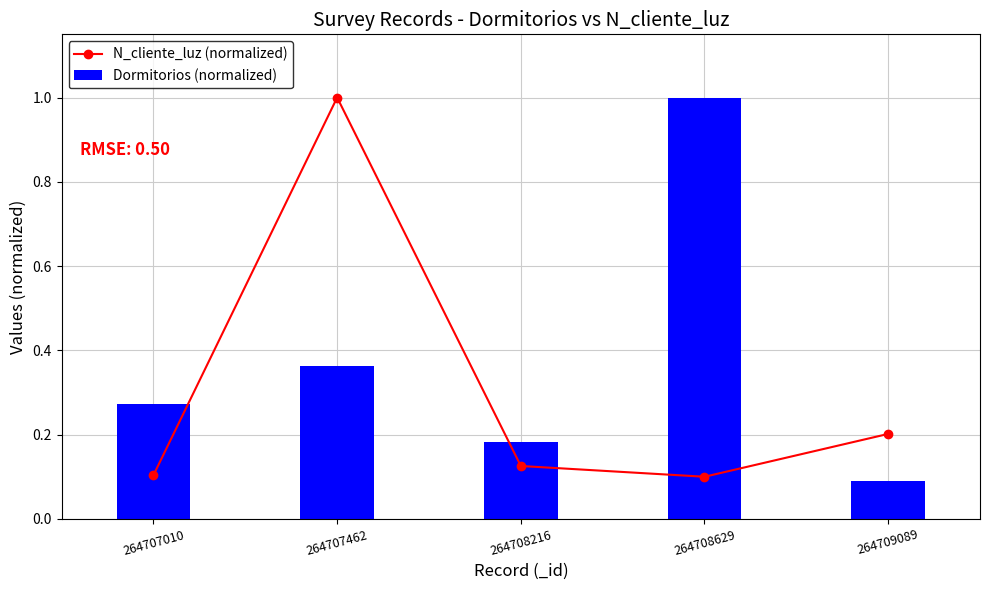

At how many categories does at least one series exceed 0?

5